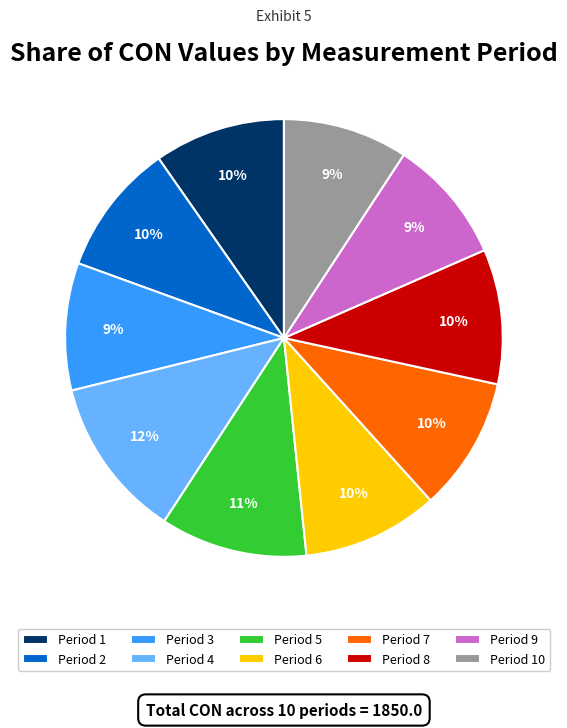

What percentage is the Period 7 slice, to the nearest percent?

10%